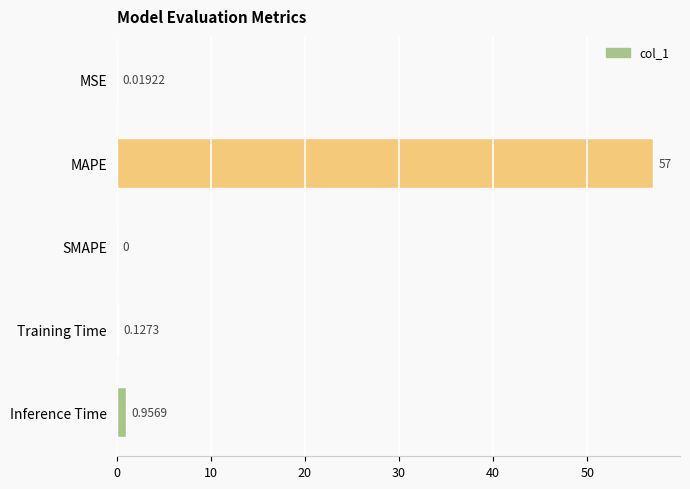

What is the sum of all values?

58.1